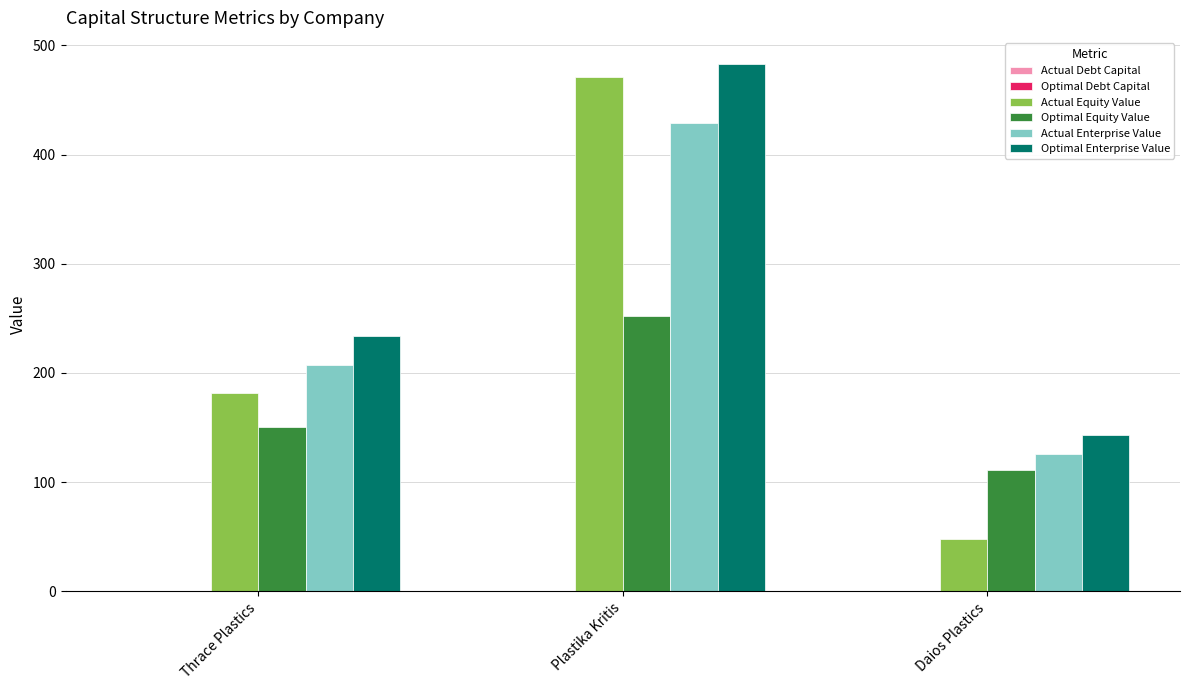

Is it true that Optimal Equity Value equals 111.0 at Daios Plastics?

True